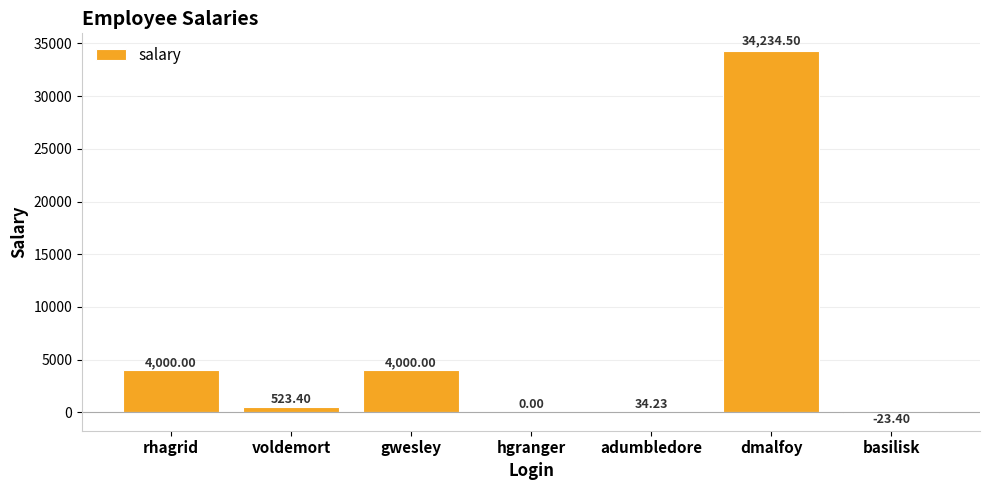

What is the change in value from adumbledore to dmalfoy?

+34200.3